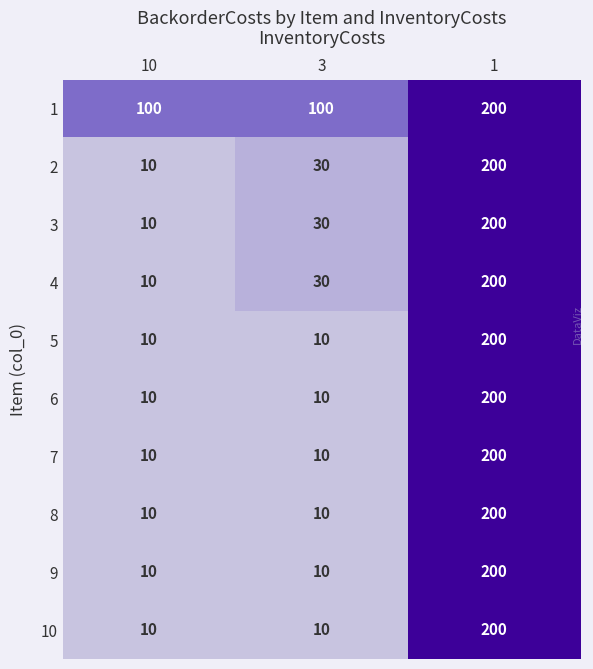

Which category has the lowest value in the 3 series?

10